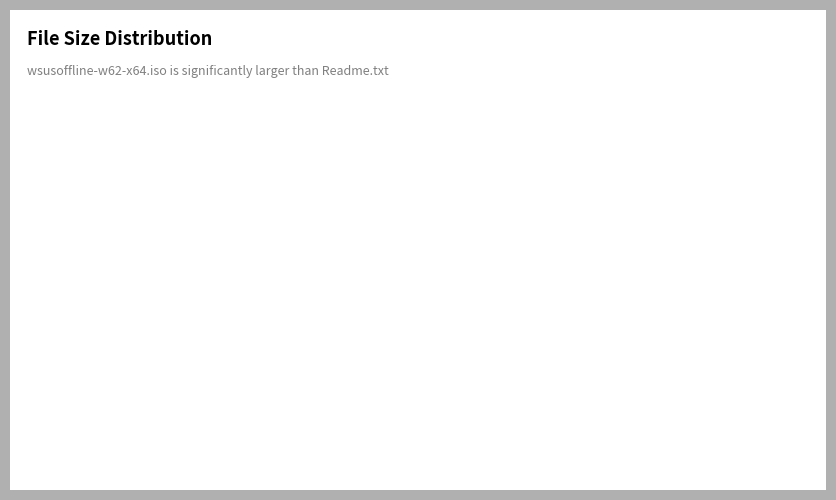

True or false: Readme.txt accounts for 6% of the total.

True